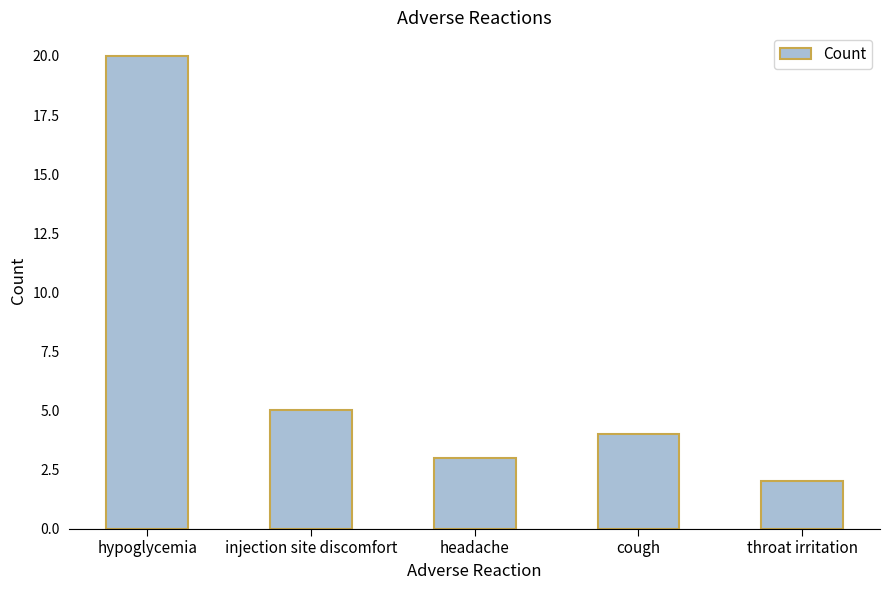

What is the smallest value displayed?

2